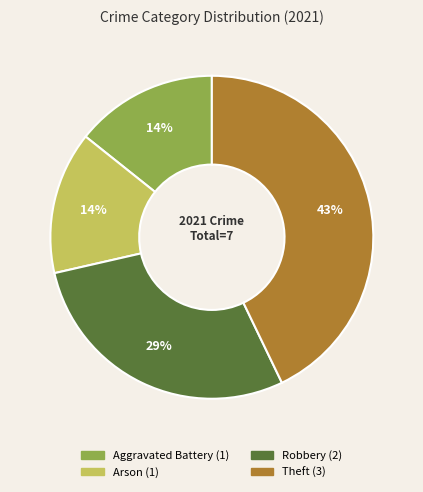

Is there any slice that represents more than half of the pie?

No